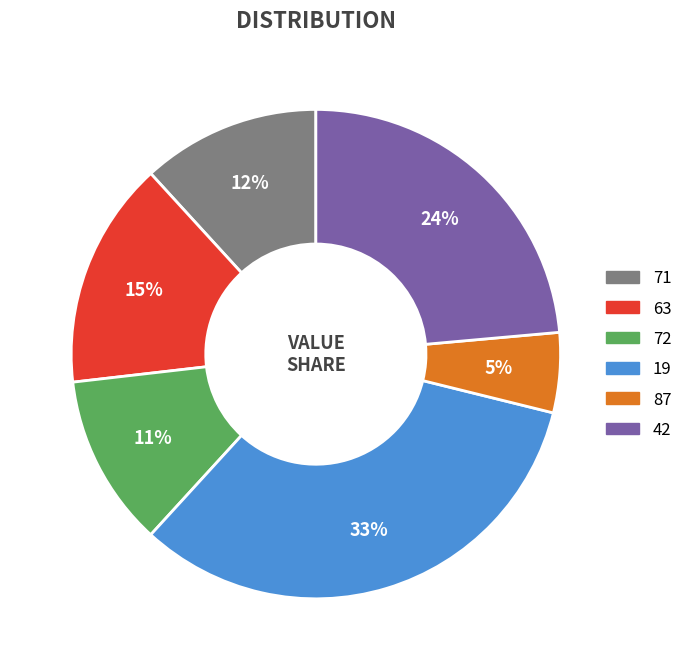

What is the largest slice in the pie chart?

19